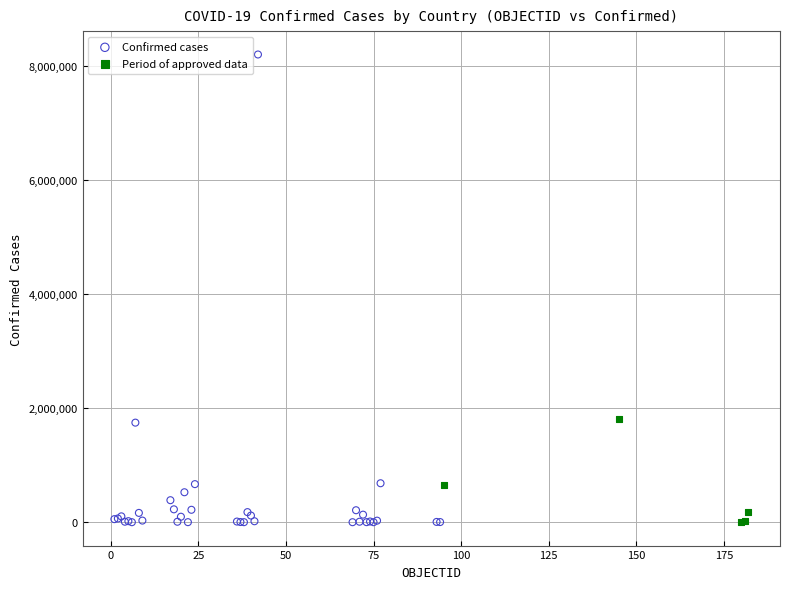

Which series has the largest Y range (max minus min)?

Confirmed cases